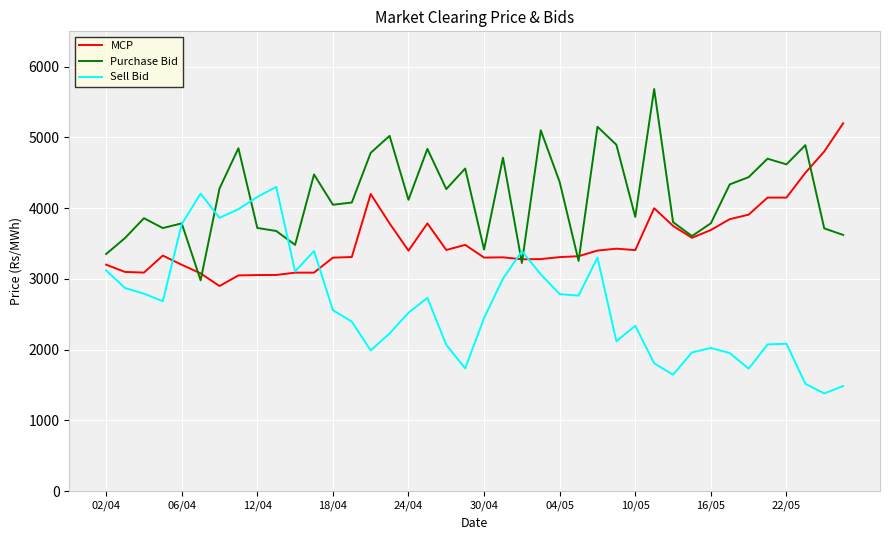

Rank the series by their average value, from lowest to highest.

Sell Bid, MCP, Purchase Bid